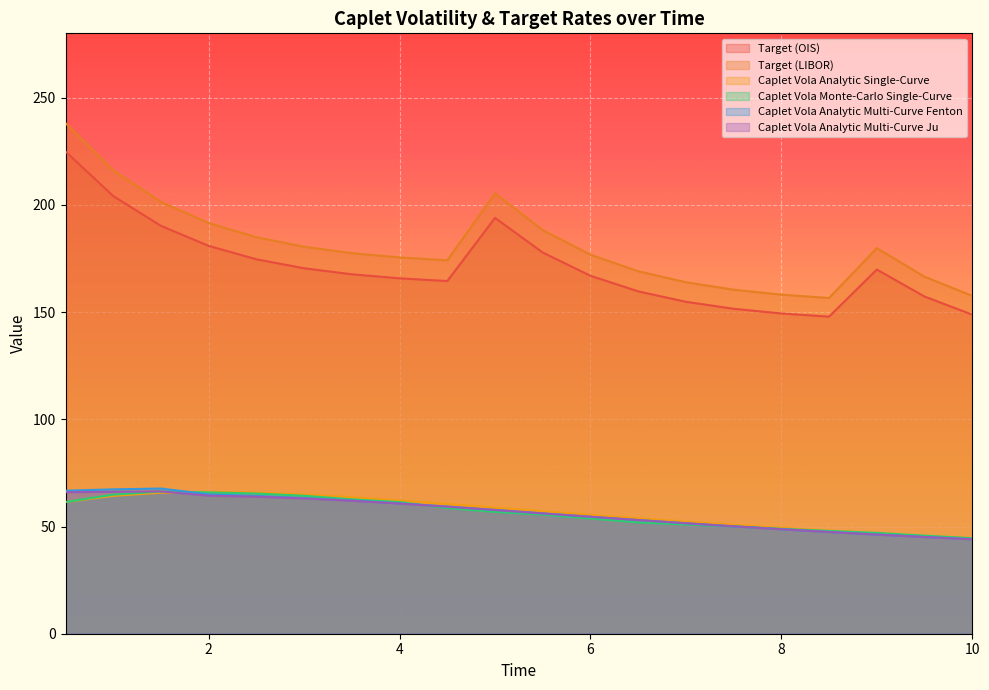

What is the lowest value of the Caplet Vola Analytic Multi-Curve Fenton series?

44.1